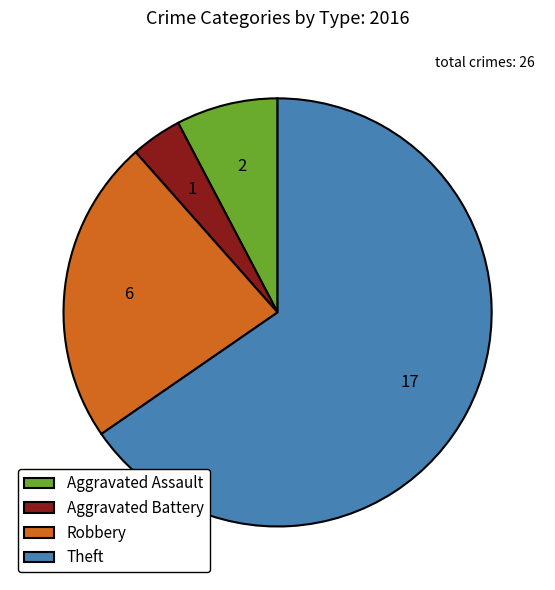

Which category has the biggest portion of the pie?

Theft